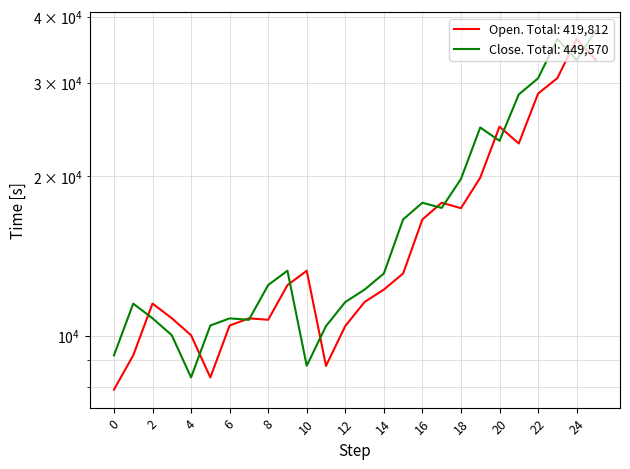

How many interior local peaks does the Close series have?

6